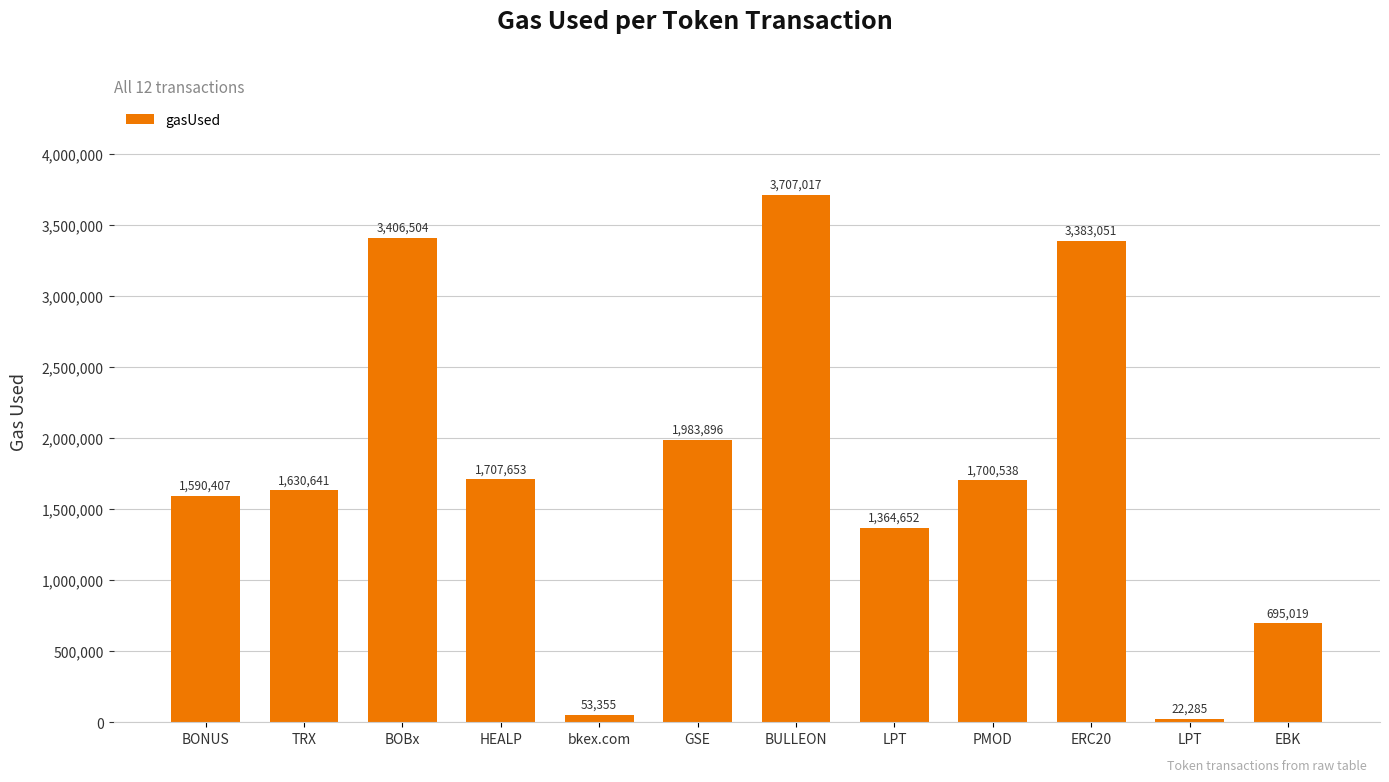

What is the minimum value shown in the chart?

22285